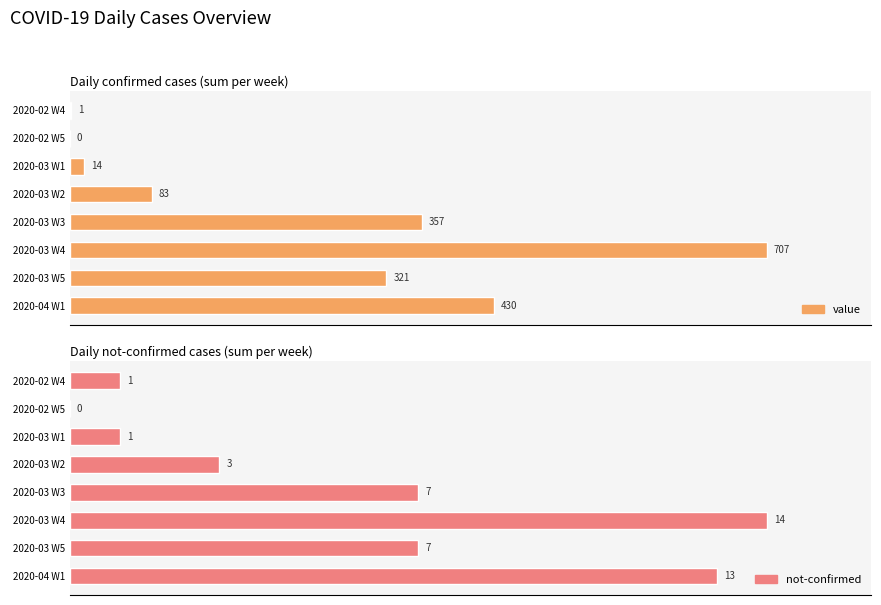

Between 2020-03 W2 and 2020-03 W1, which is larger?

2020-03 W2